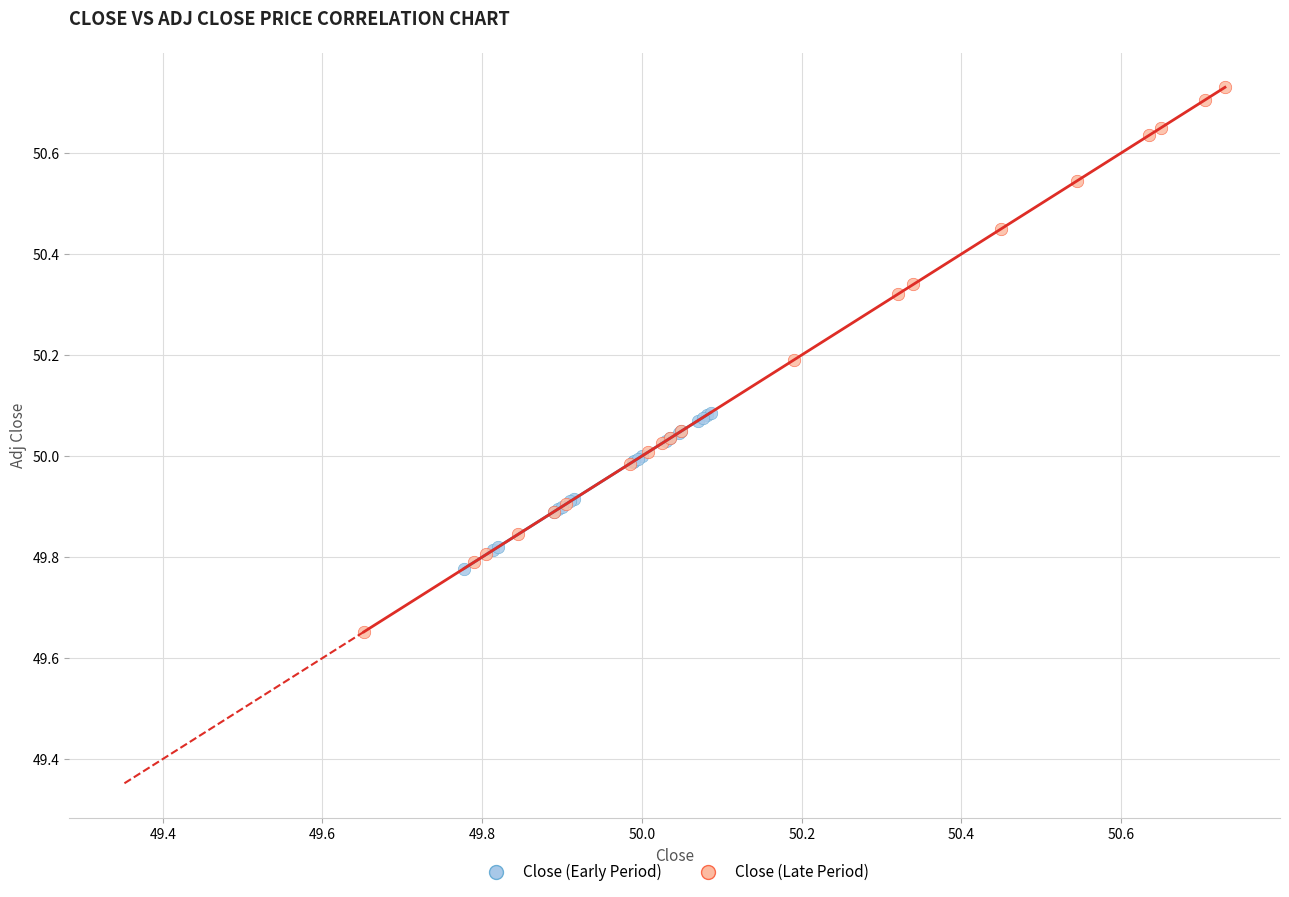

Which series reaches the minimum Y coordinate?

Close (Late Period)